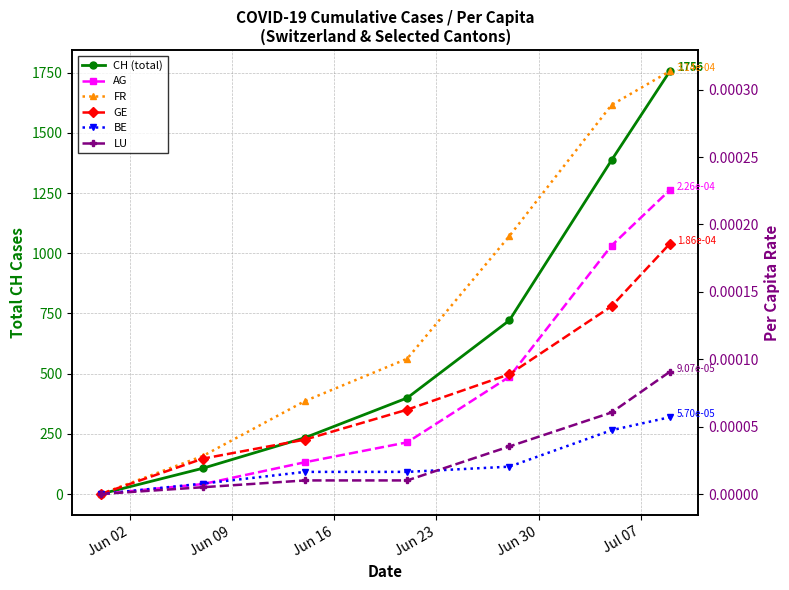

Does the chart have visible grid lines?

Yes